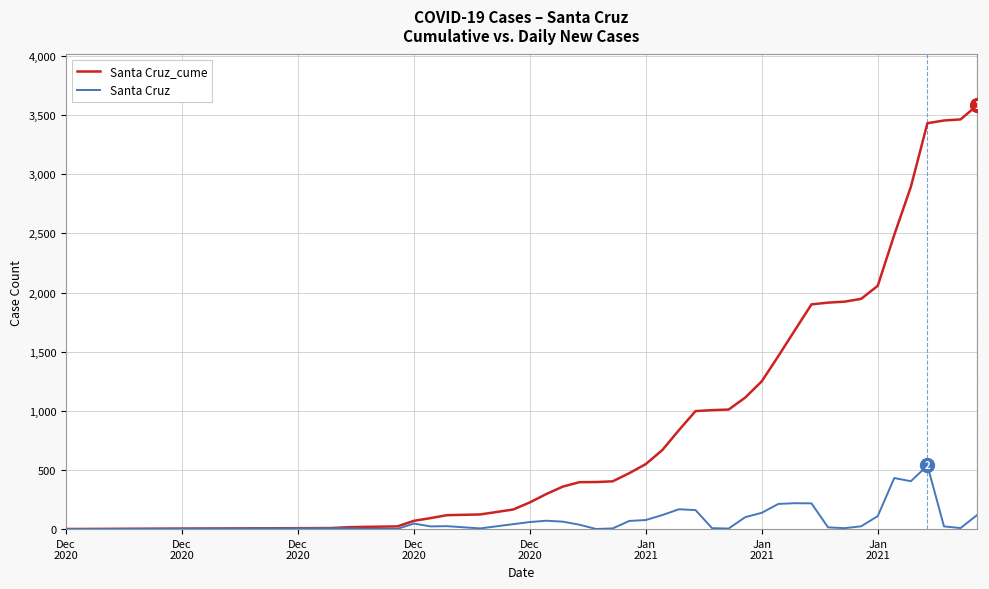

What is the maximum value shown in the chart?

3583